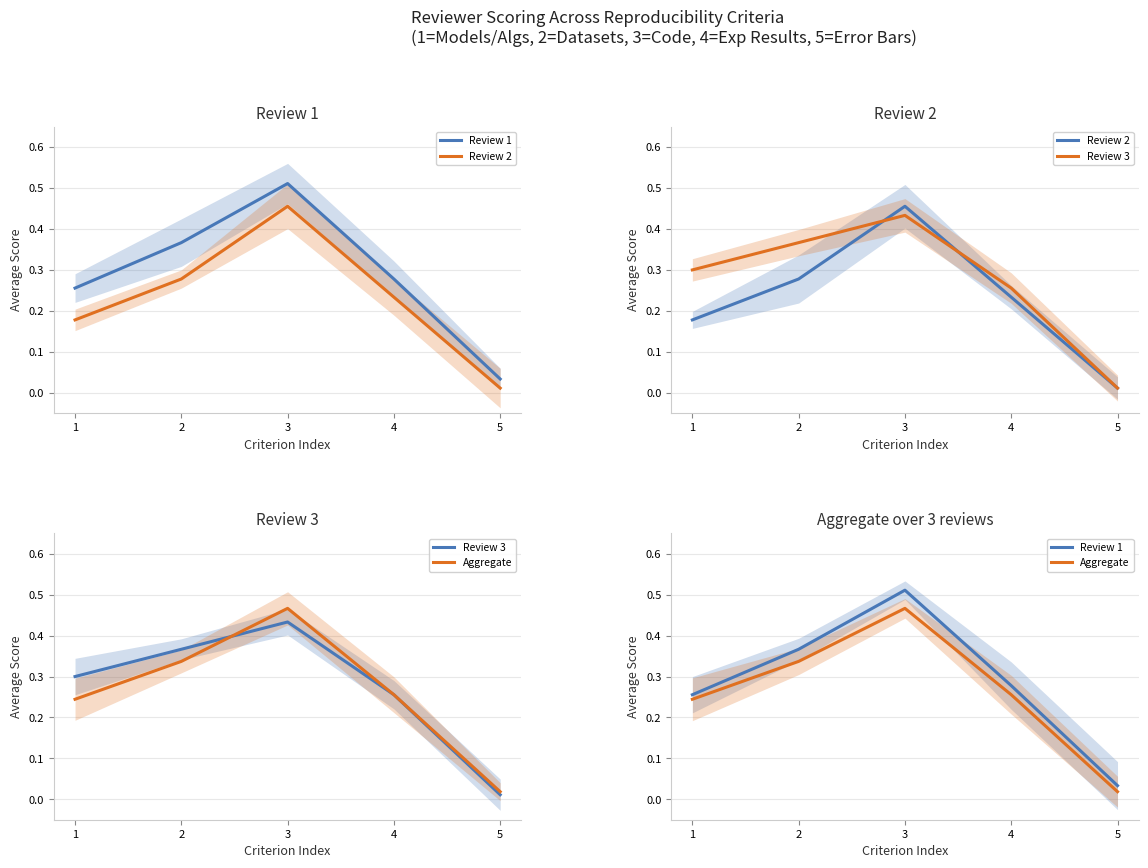

What is the value of the Review 3 point at the 2nd from the left?

0.4